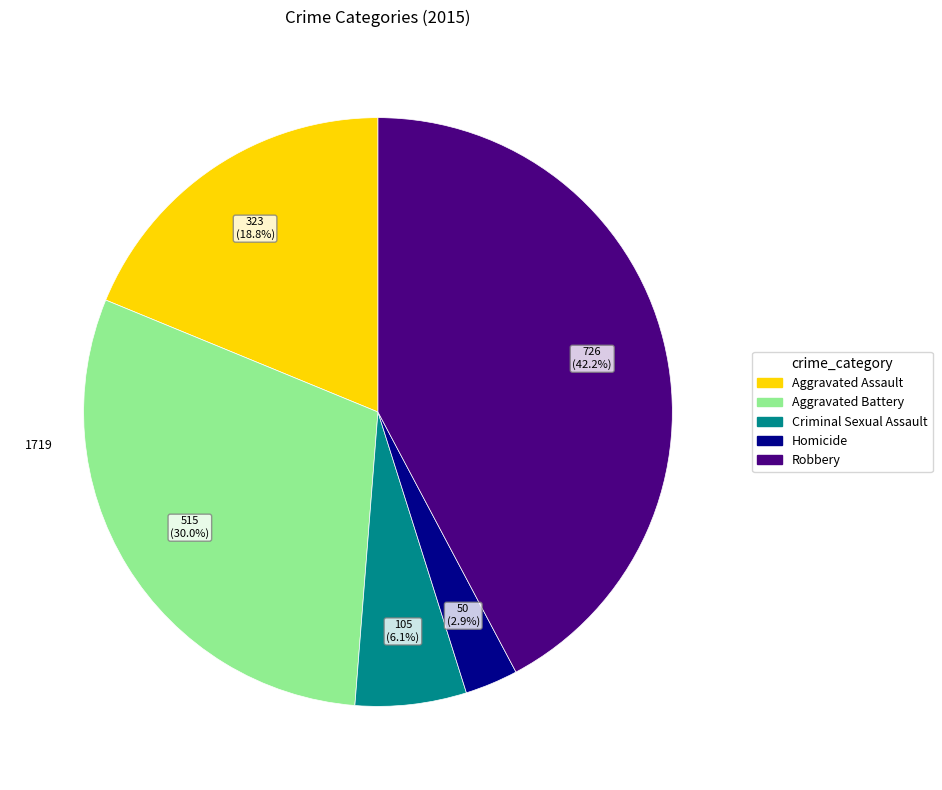

Rank the categories by value from lowest to highest.

Homicide, Criminal Sexual Assault, Aggravated Assault, Aggravated Battery, Robbery